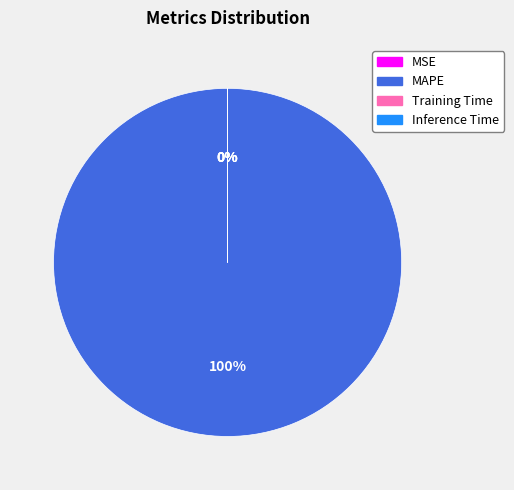

How many slices are in this pie chart?

4